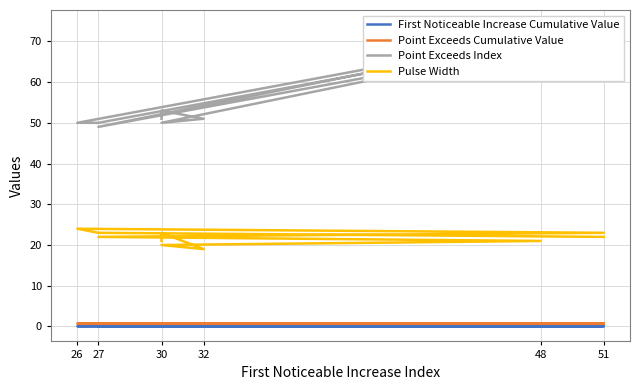

How many Point Exceeds Cumulative Value values are between 0 and 1?

10